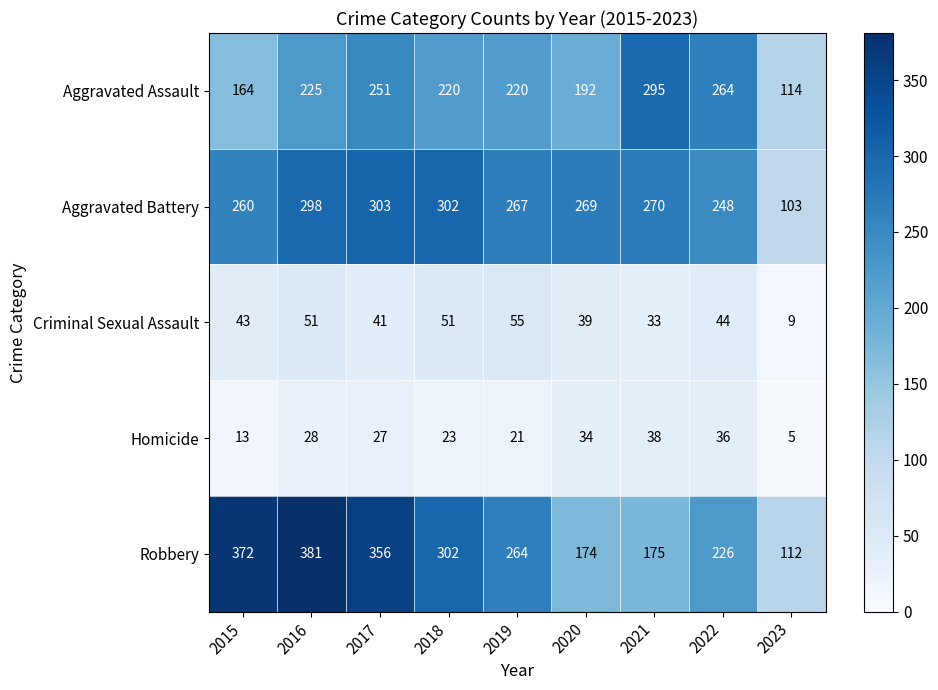

Is it true that Aggravated Assault equals 355 at 2018?

False